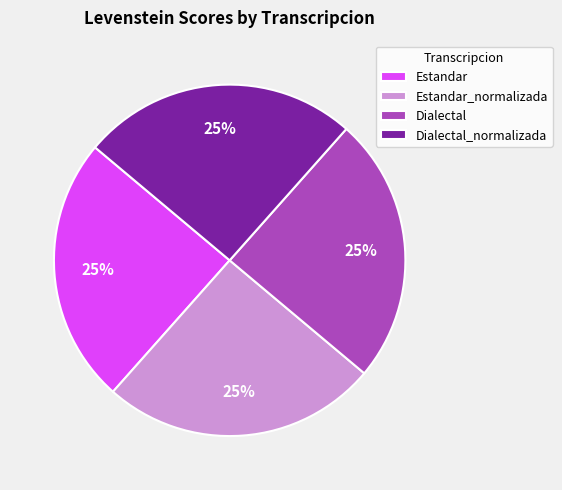

What percentage is the Dialectal_normalizada slice, to the nearest percent?

25%